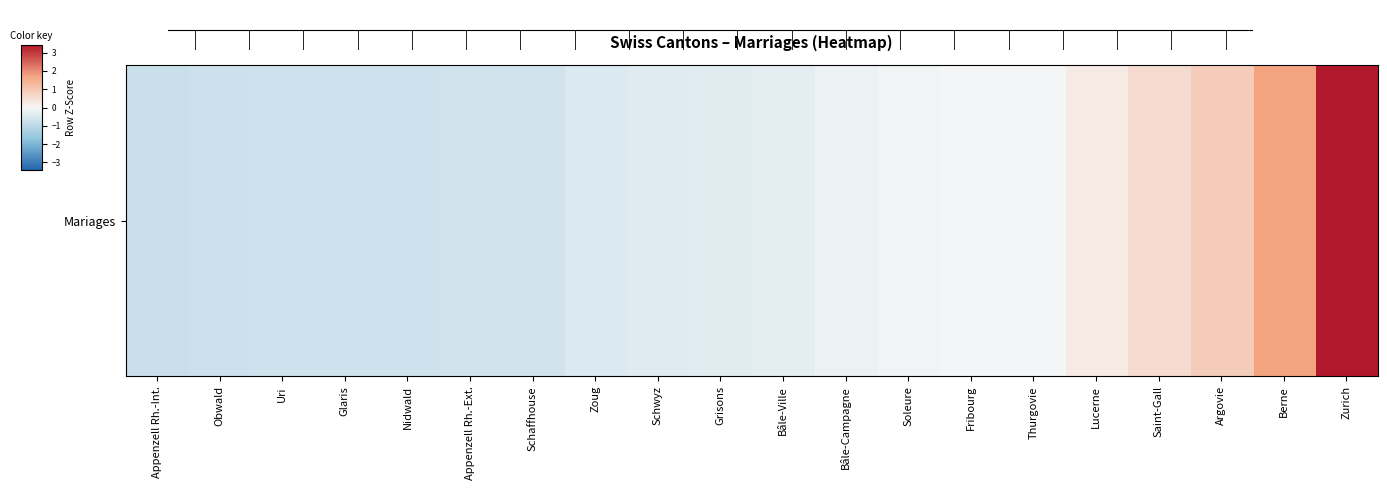

What is the difference between the maximum and minimum values?

4.2